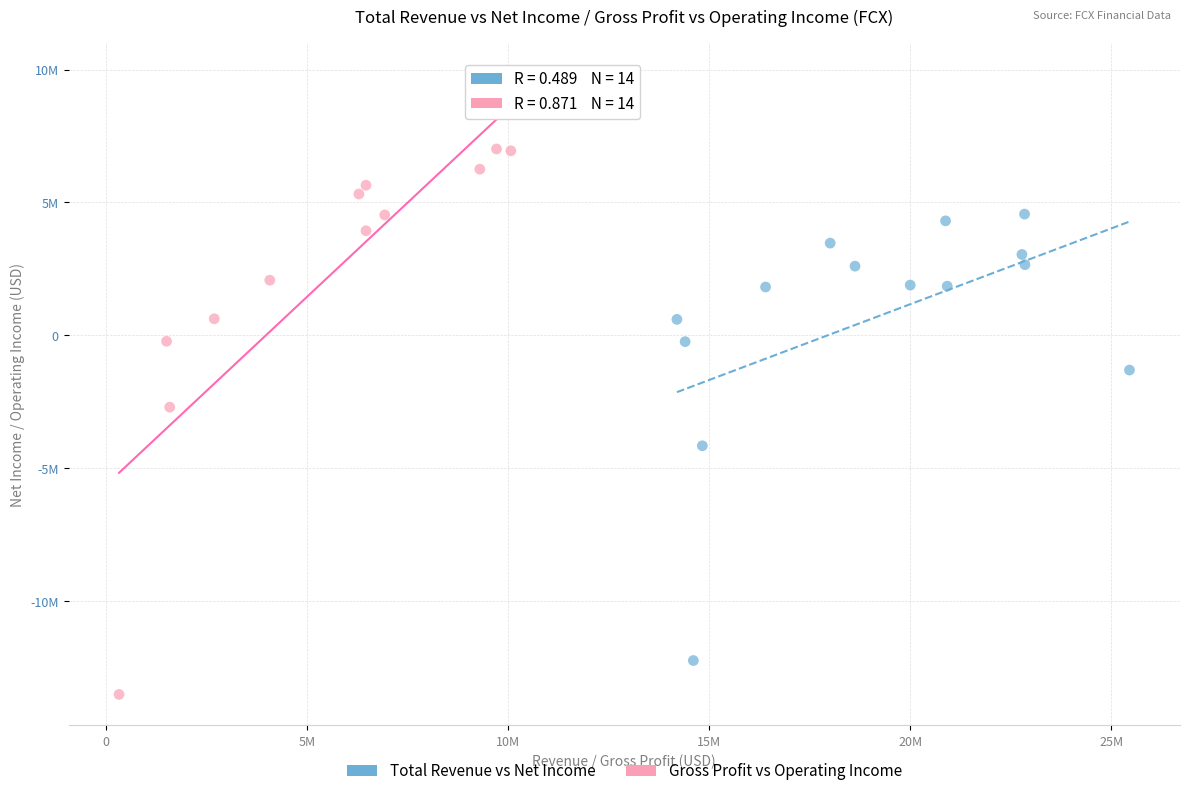

Which series has the largest Y range (max minus min)?

Gross Profit vs Operating Income